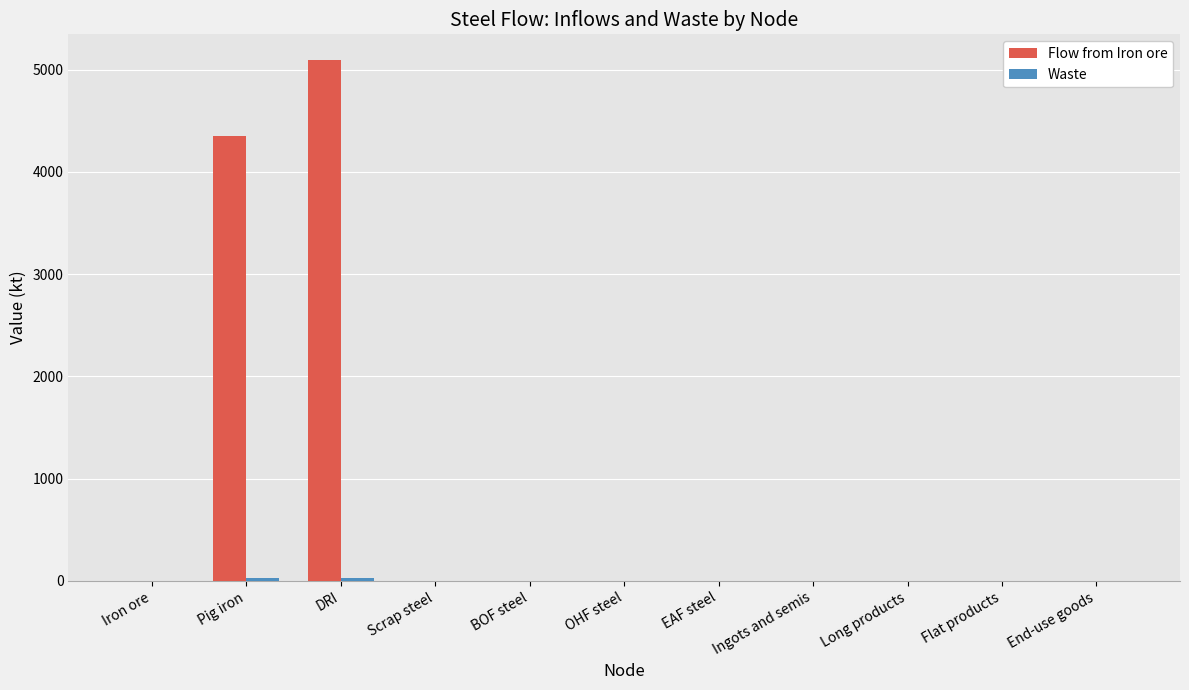

At which category is the sum across all series the highest?

DRI